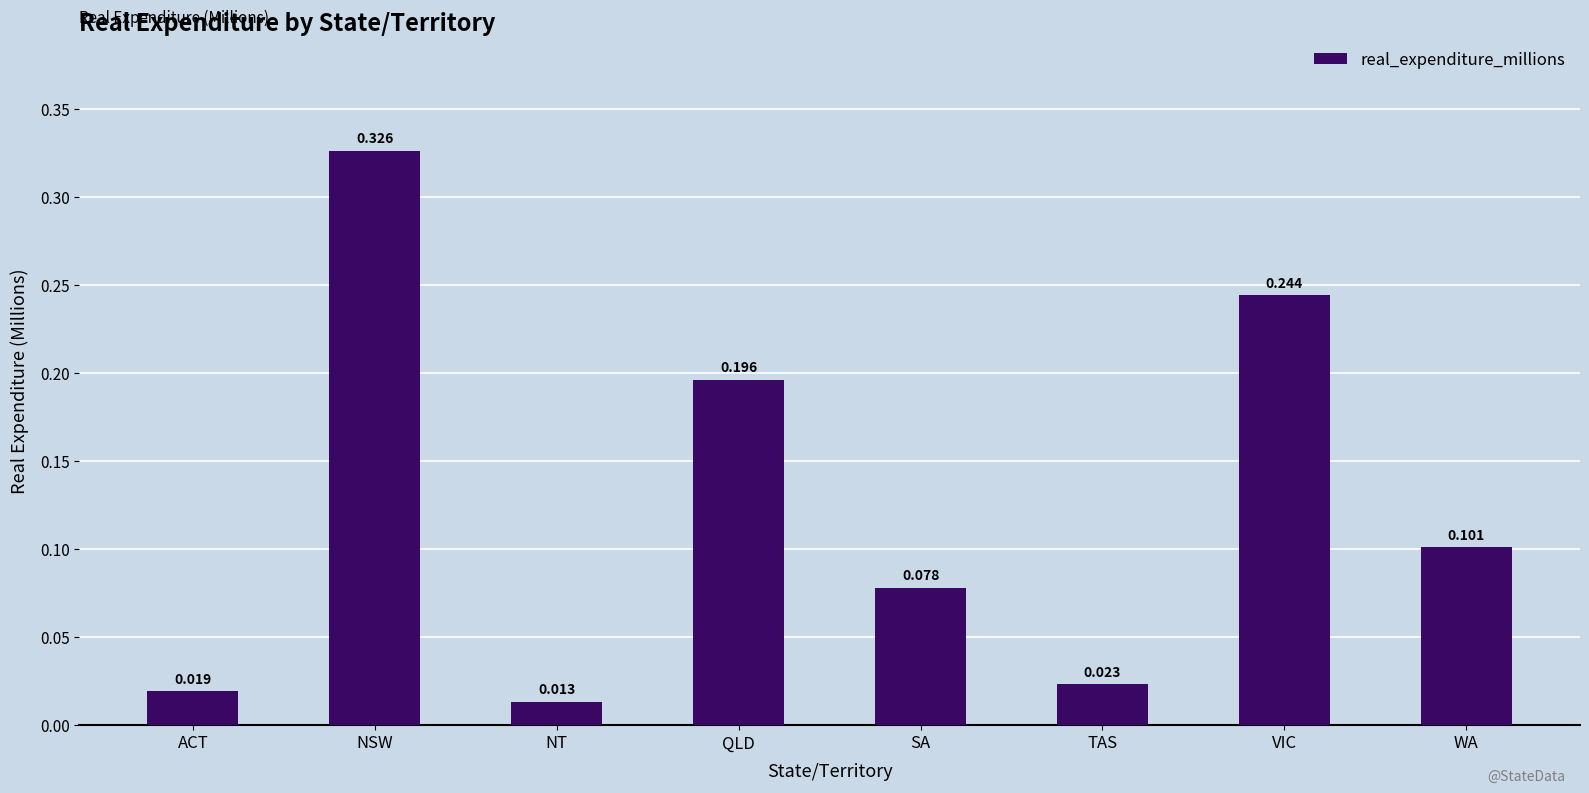

Rank the categories by value from lowest to highest.

NT, ACT, TAS, SA, WA, QLD, VIC, NSW